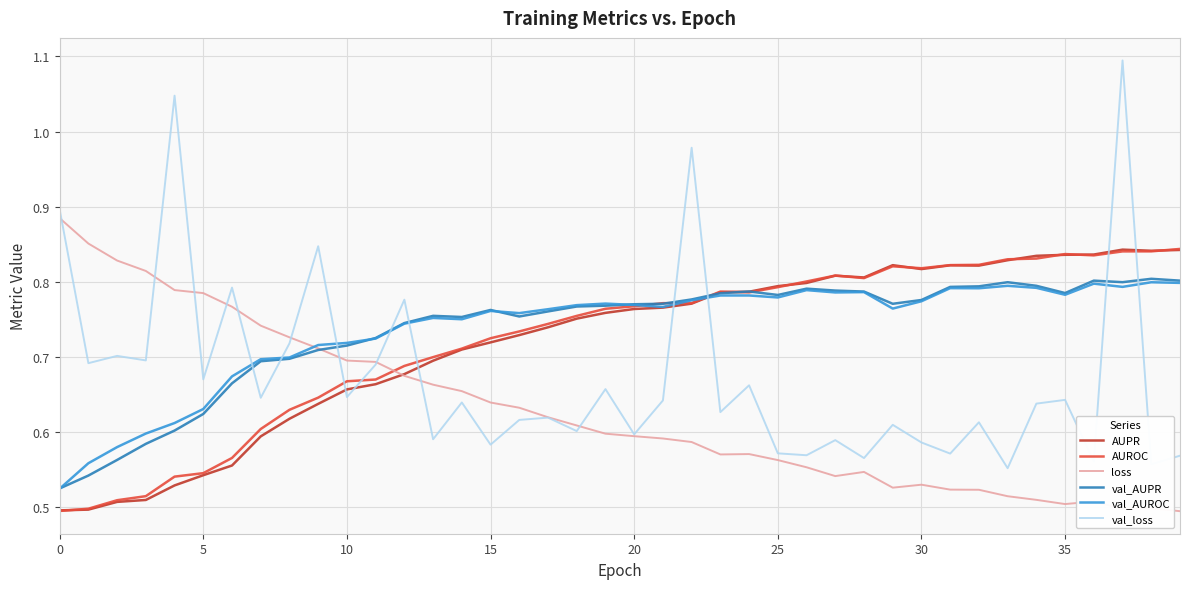

What is the maximum value shown in the chart?

1.1